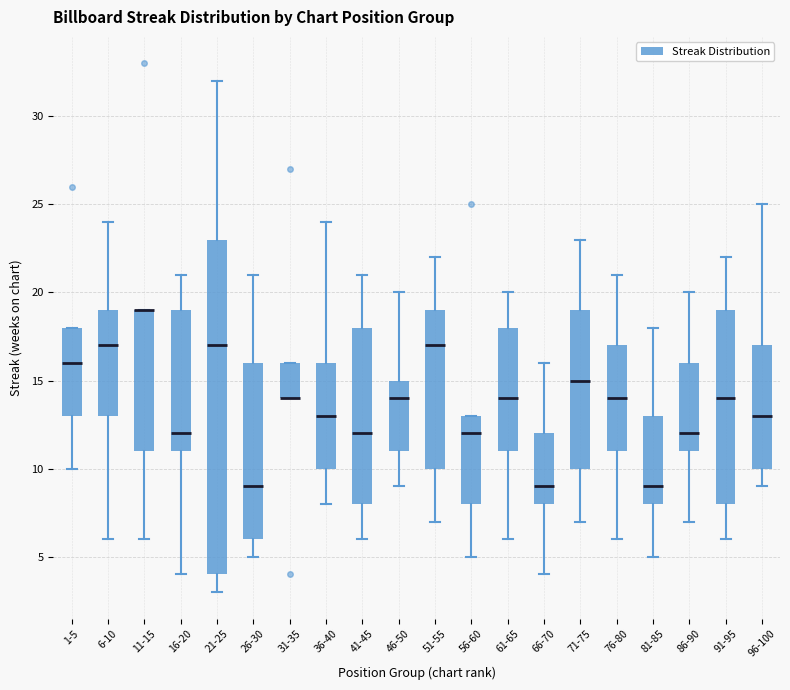

Where is the upper edge of the box for 51-55 on the y-axis? The values are not printed on the chart, so give them approximately, as read against the axis.

19